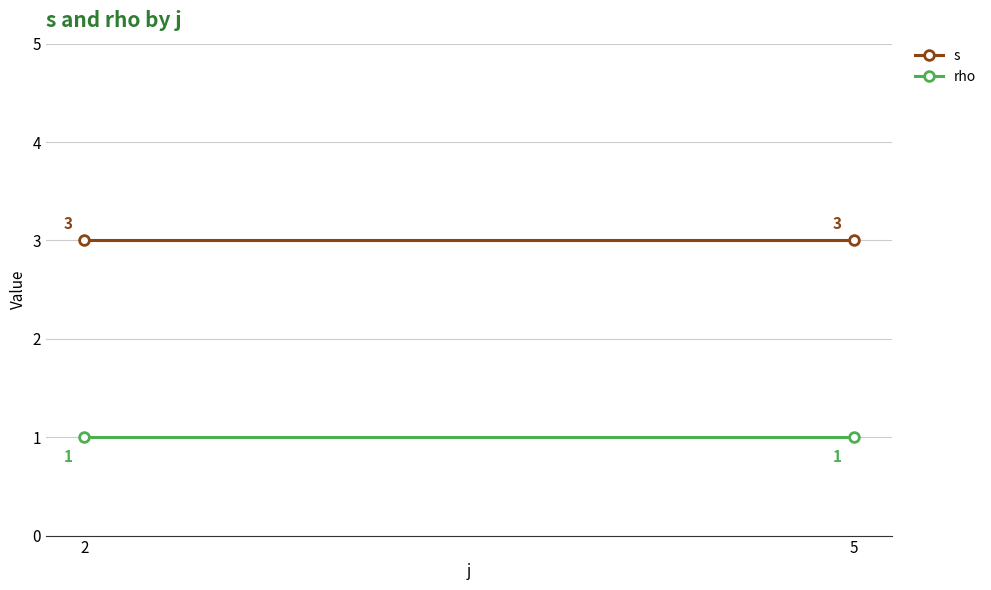

What is the lowest value of the rho series?

1